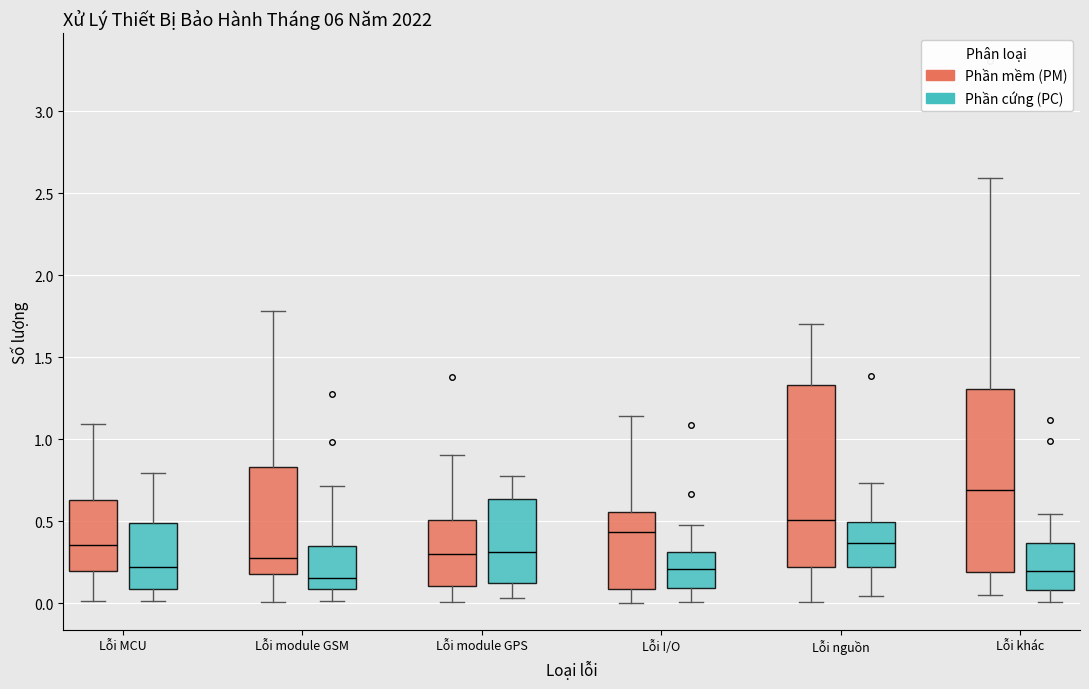

Reading left to right, transcribe this box plot: for each box, give where its median line is, the range the box spans, and where its two whiskers end, as read against the y-axis. The values are not printed on the chart, so give them approximately, as read against the axis.

Lỗi MCU (Phần mềm (PM)): median 0.35, box 0.20 to 0.65, whiskers 0.00 to 1.10
Lỗi MCU (Phần cứng (PC)): median 0.20, box 0.10 to 0.50, whiskers 0.00 to 0.80
Lỗi module GSM (Phần mềm (PM)): median 0.25, box 0.20 to 0.85, whiskers 0.00 to 1.80
Lỗi module GSM (Phần cứng (PC)): median 0.15, box 0.10 to 0.35, whiskers 0.00 to 0.70
Lỗi module GPS (Phần mềm (PM)): median 0.30, box 0.10 to 0.50, whiskers 0.00 to 0.90
Lỗi module GPS (Phần cứng (PC)): median 0.30, box 0.10 to 0.65, whiskers 0.05 to 0.80
Lỗi I/O (Phần mềm (PM)): median 0.45, box 0.10 to 0.55, whiskers 0.00 to 1.15
Lỗi I/O (Phần cứng (PC)): median 0.20, box 0.10 to 0.30, whiskers 0.00 to 0.50
Lỗi nguồn (Phần mềm (PM)): median 0.50, box 0.20 to 1.35, whiskers 0.00 to 1.70
Lỗi nguồn (Phần cứng (PC)): median 0.35, box 0.20 to 0.50, whiskers 0.05 to 0.75
Lỗi khác (Phần mềm (PM)): median 0.70, box 0.20 to 1.30, whiskers 0.05 to 2.60
Lỗi khác (Phần cứng (PC)): median 0.20, box 0.10 to 0.35, whiskers 0.00 to 0.55